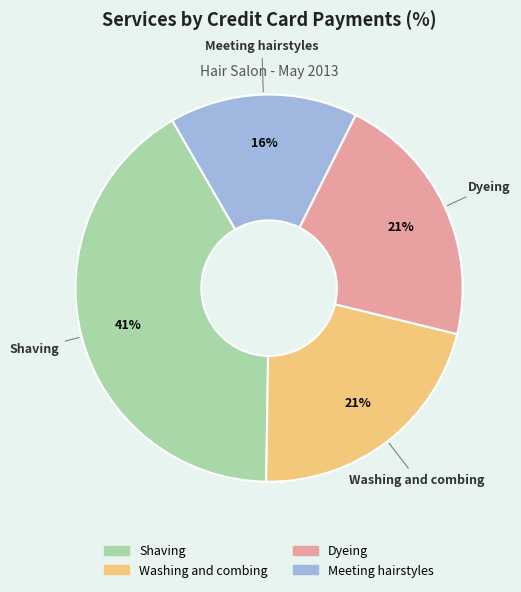

True or false: Washing and combing accounts for 27% of the total.

False